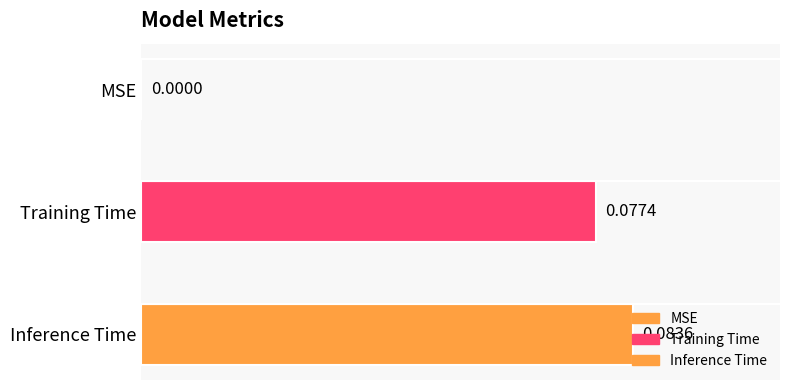

Which label corresponds to the largest value in the chart?

Inference Time